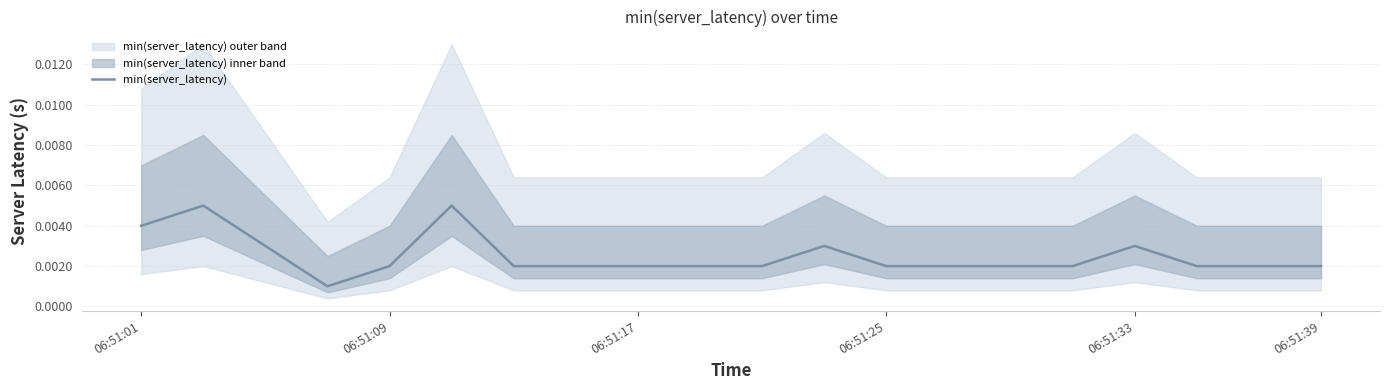

Is it true that the value at 13 is 0.0?

True